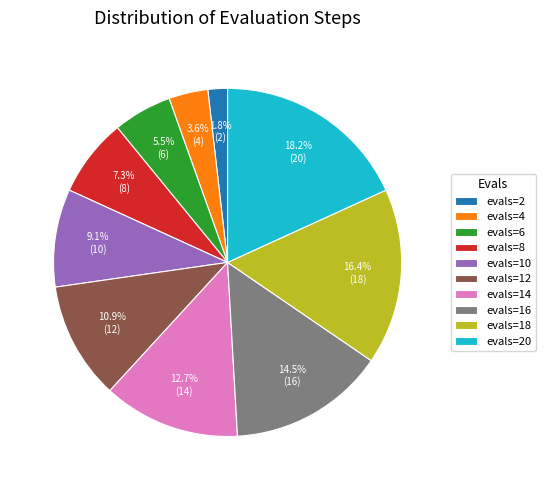

Which has a higher value, evals=12 or evals=20?

evals=20